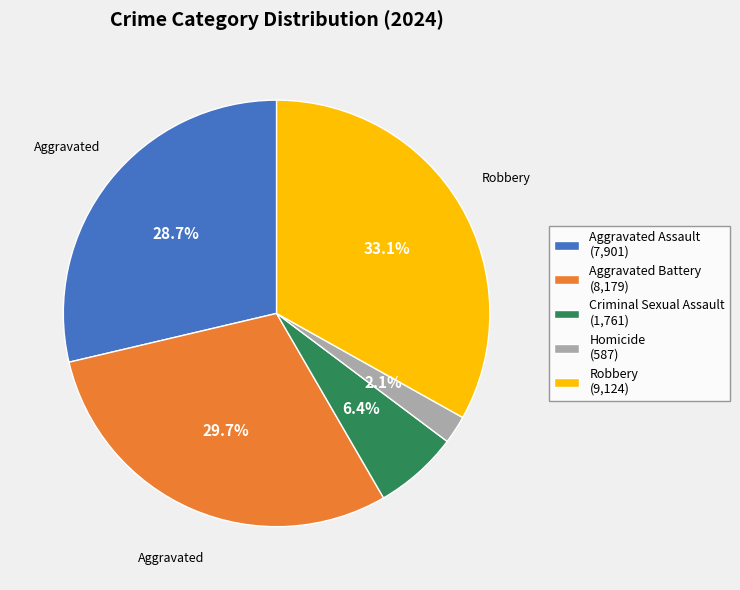

Do Homicide and Criminal Sexual Assault together represent more than half of the pie?

No